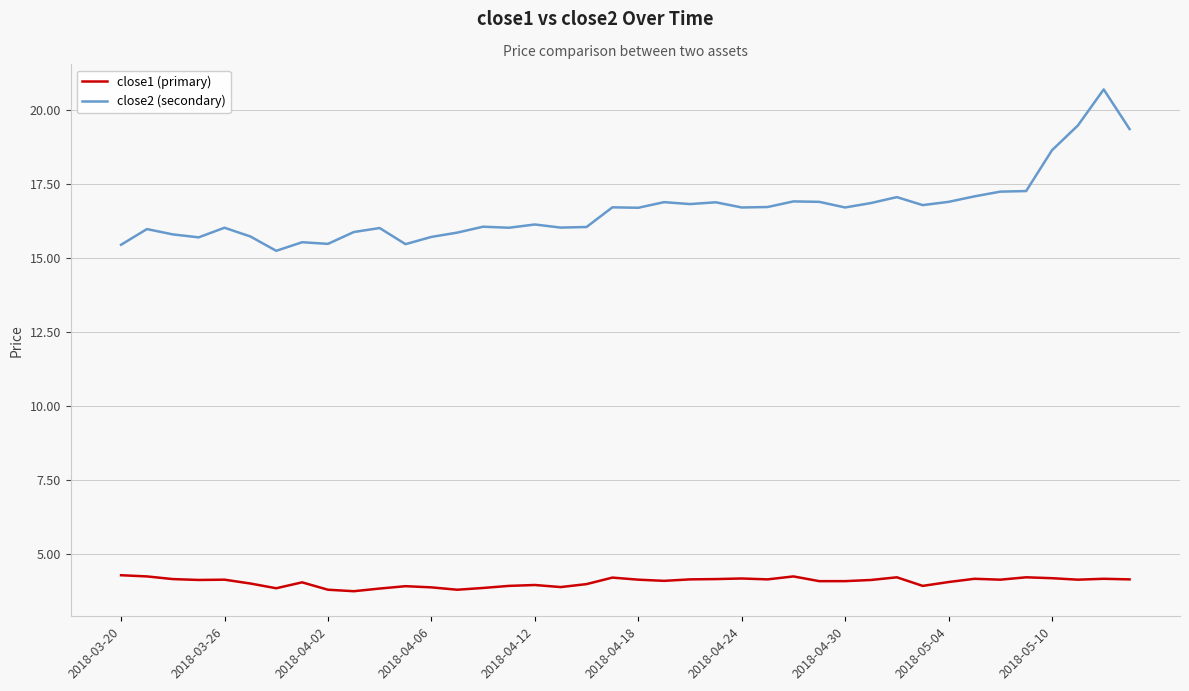

Which series has the largest total across all categories?

close2 (secondary)